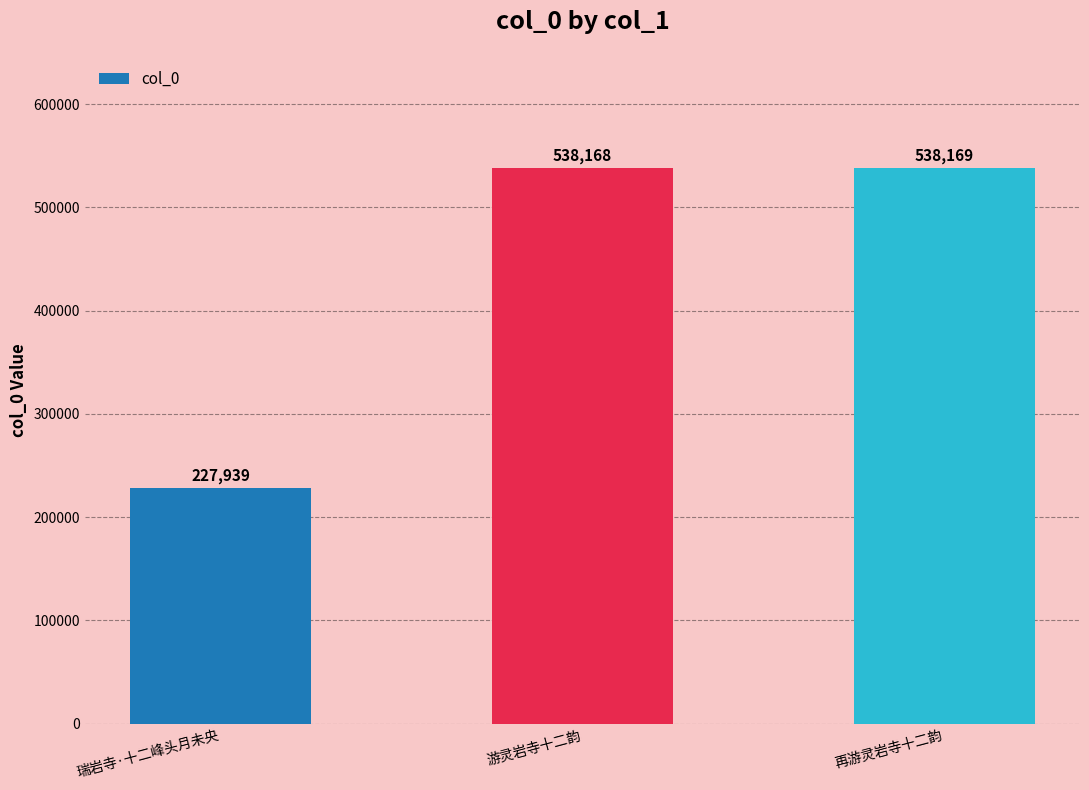

What is the value of the 1st bar from the left?

227939